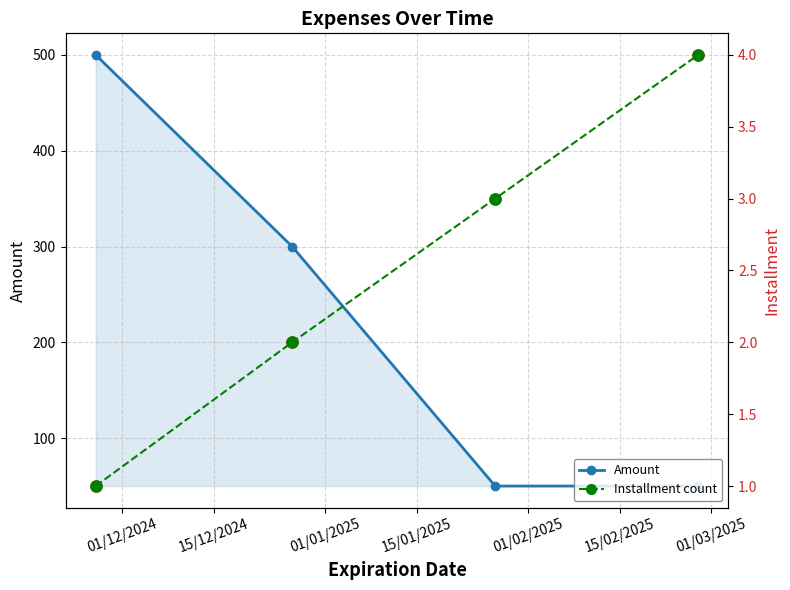

True or false: Amount has more than 2 interior local peaks.

False